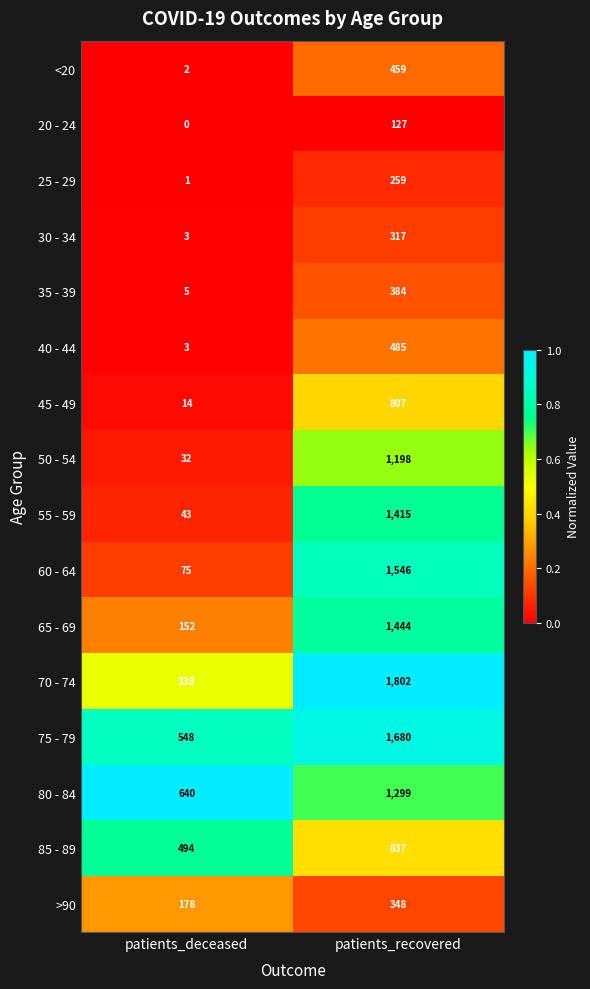

What is the sum of the 30 - 34 values at patients_deceased and patients_recovered?

320